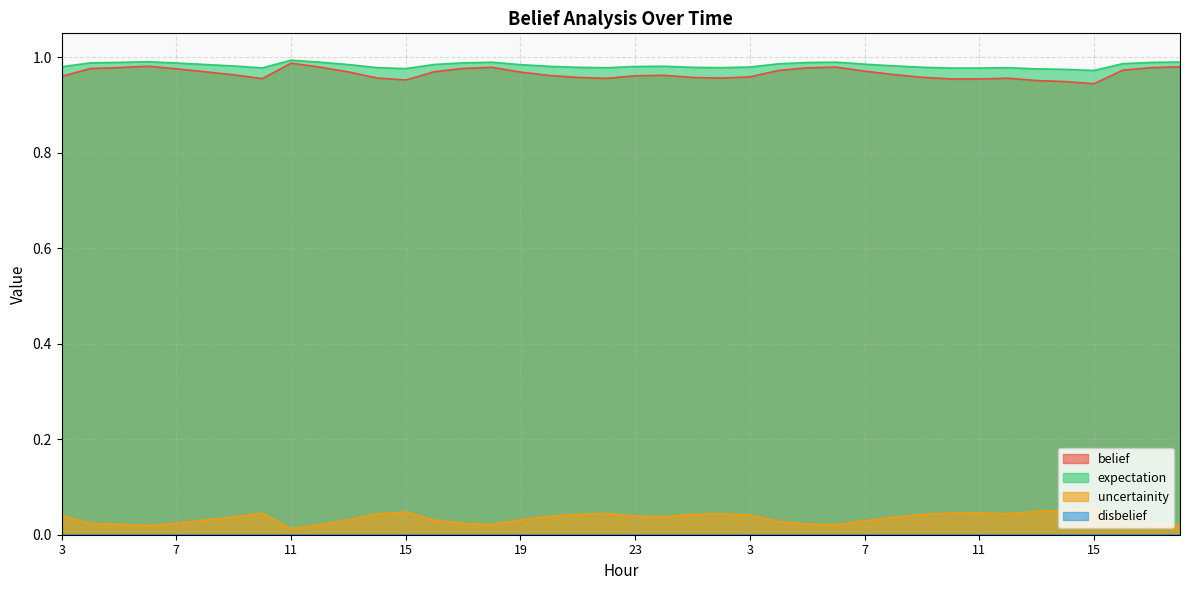

Does the chart display data point markers on the line(s)?

No